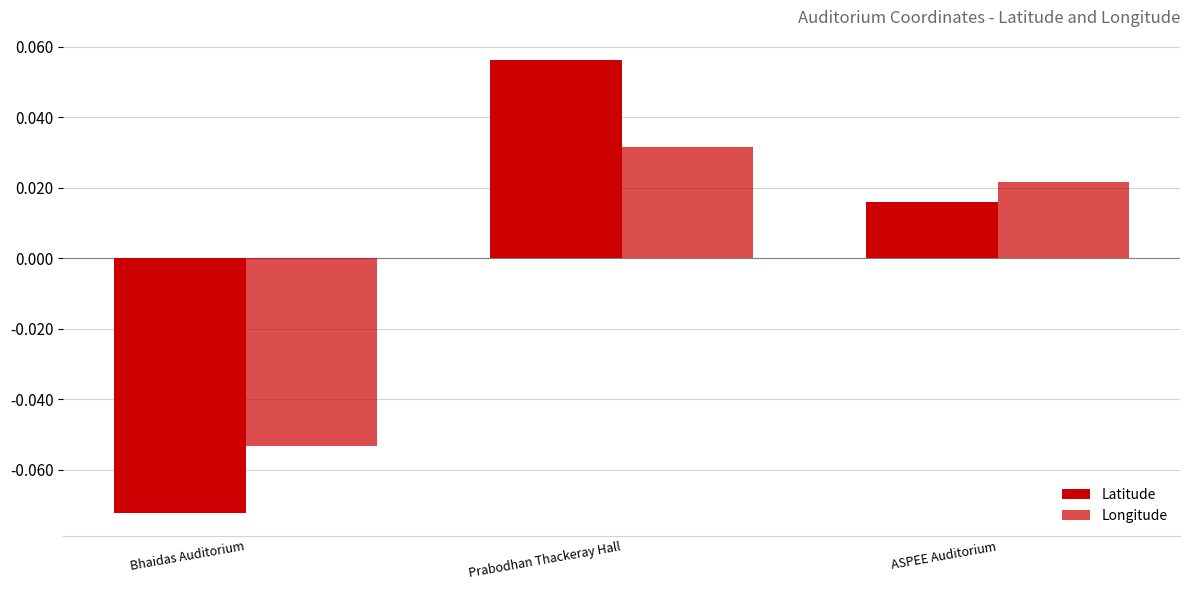

Where is Longitude nearest to the value 0?

ASPEE Auditorium